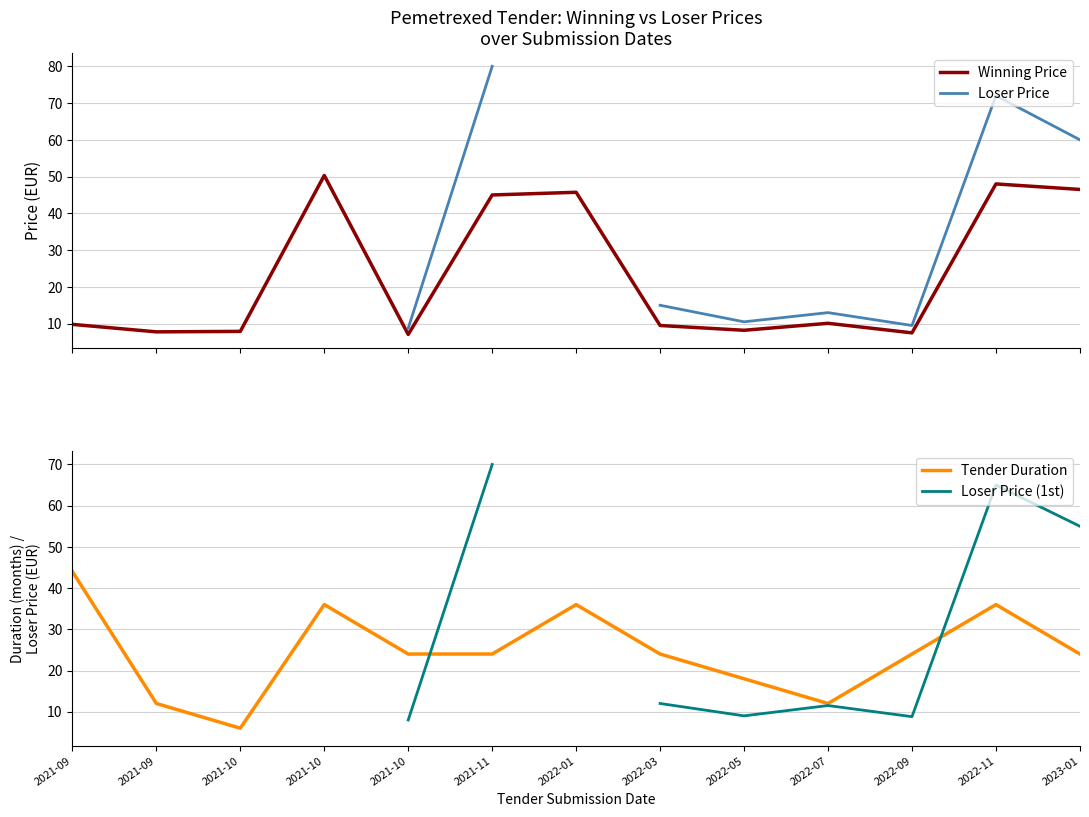

At which category is the sum across all series the highest?

2022-11